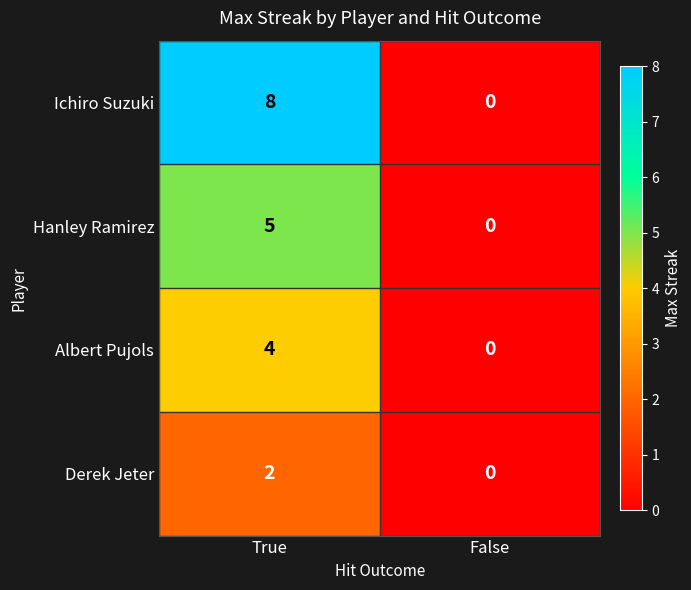

Is the value of Albert Pujols at True greater than the value of Derek Jeter at True?

Yes